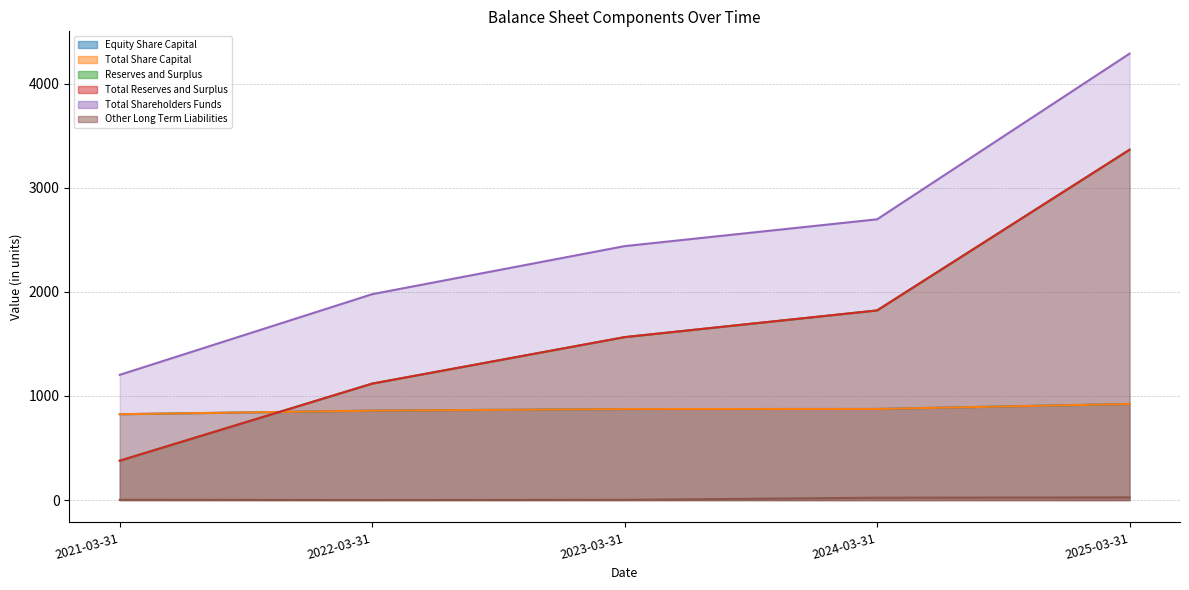

Is it true that Equity Share Capital equals 859.0 at 2022-03-31?

True